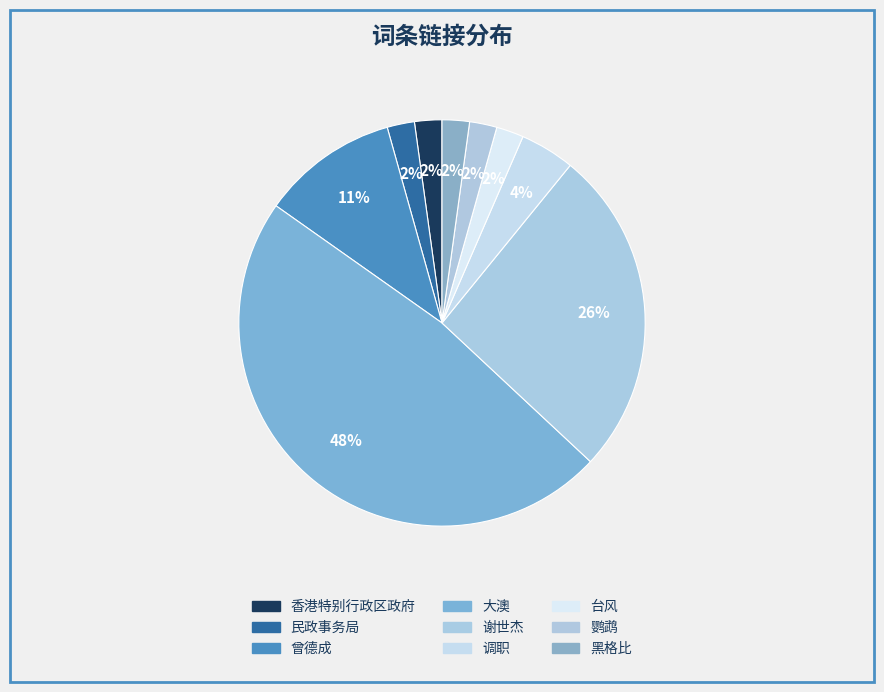

Count the number of slices in the pie.

9